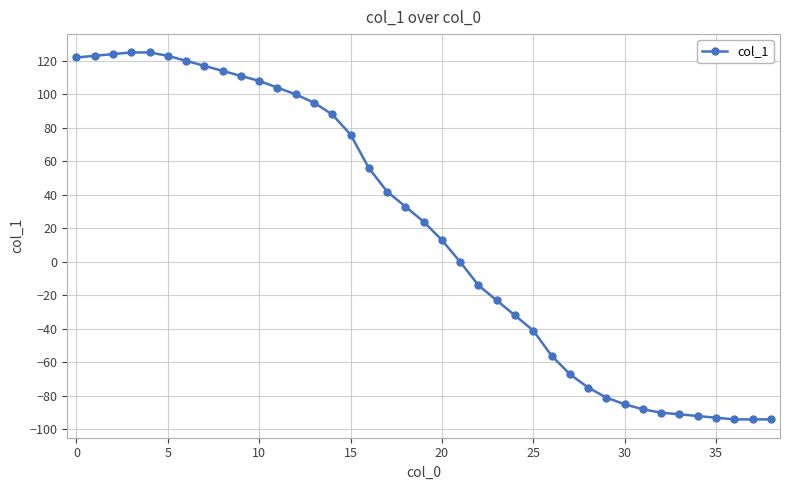

What is the value of the 37th point from the left?

-94